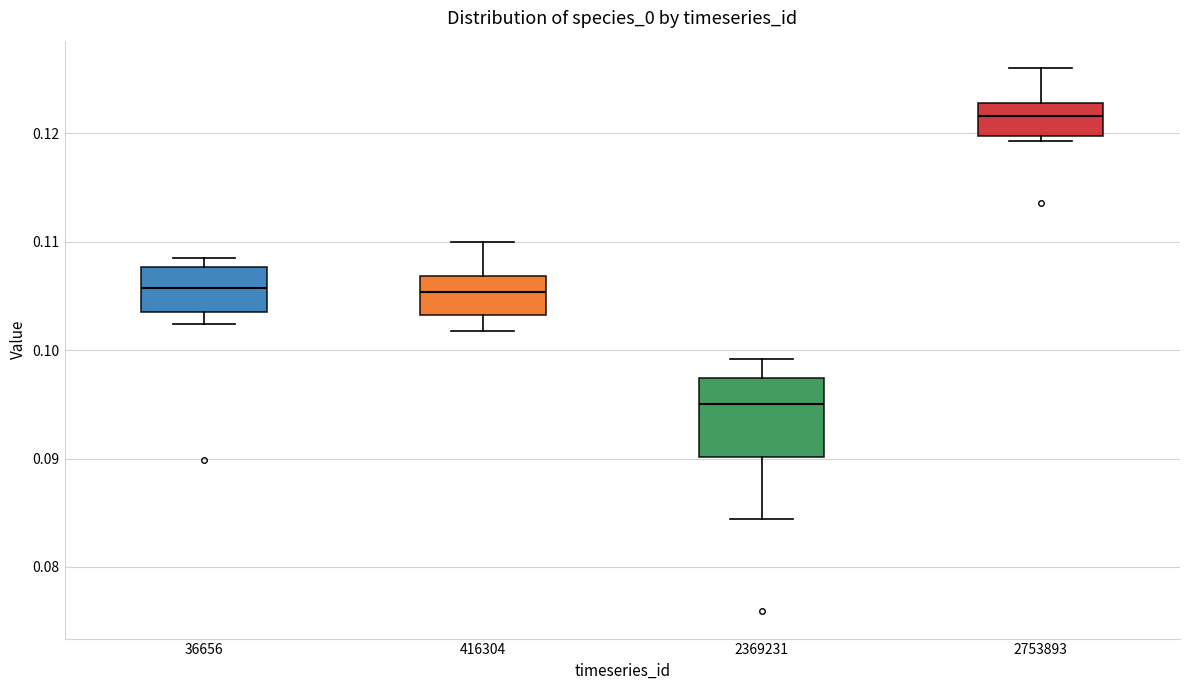

Which box's median line is the lowest?

2369231